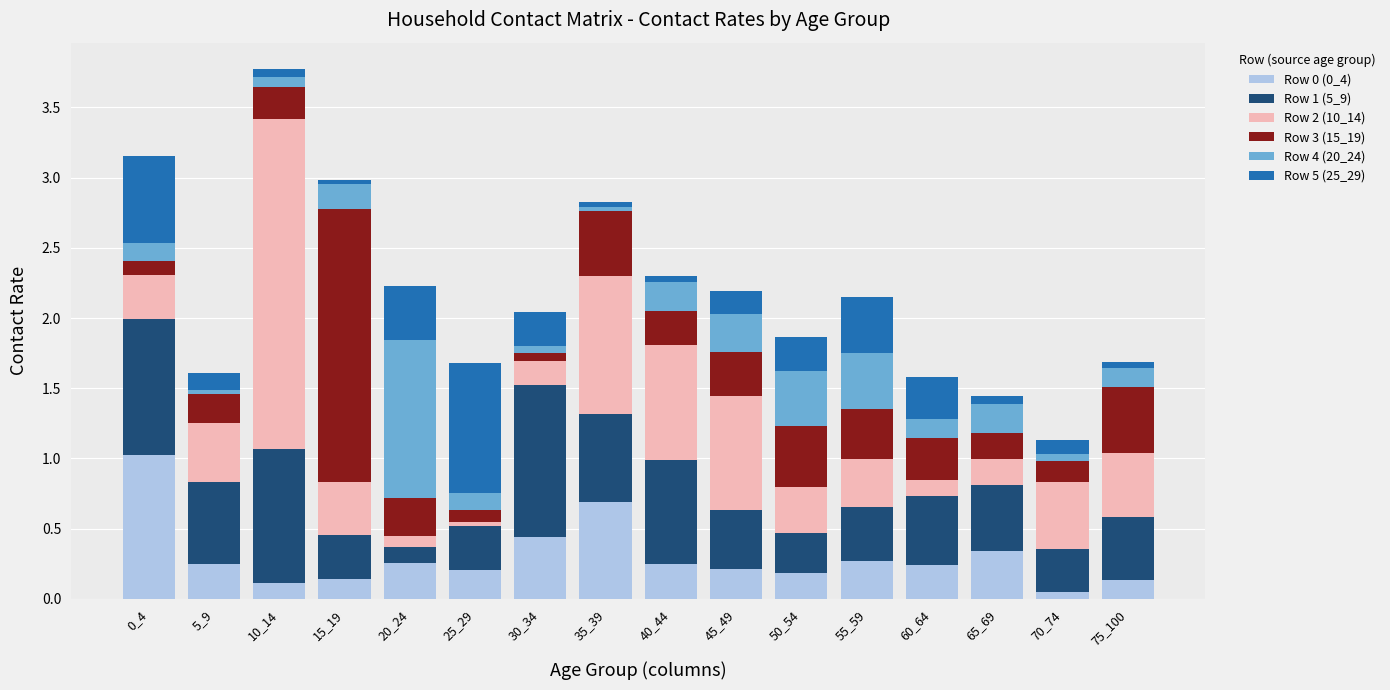

At which category is the sum across all series the highest?

10_14